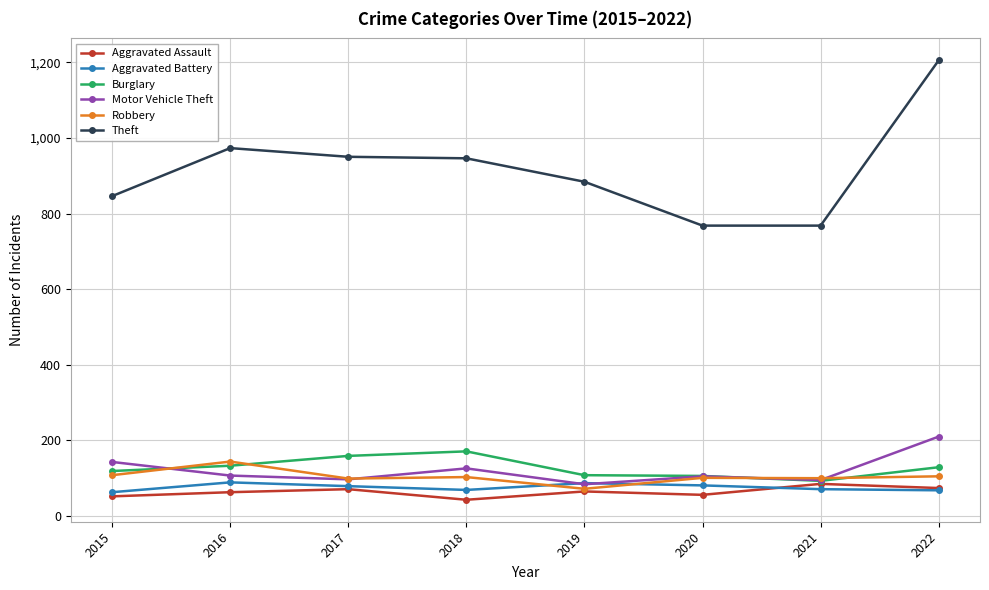

Is the value of Motor Vehicle Theft at 2019 greater than the value of Theft at 2022?

No